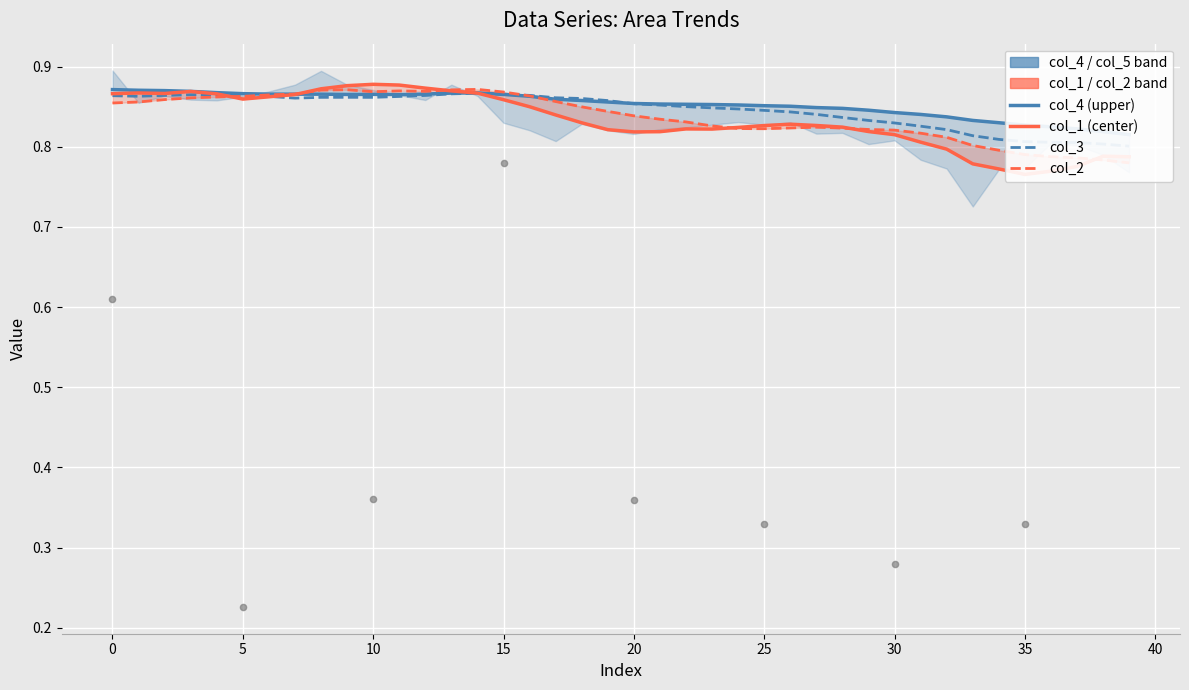

Is the value of col_4 at 17 greater than the value of col_3 at 40?

No